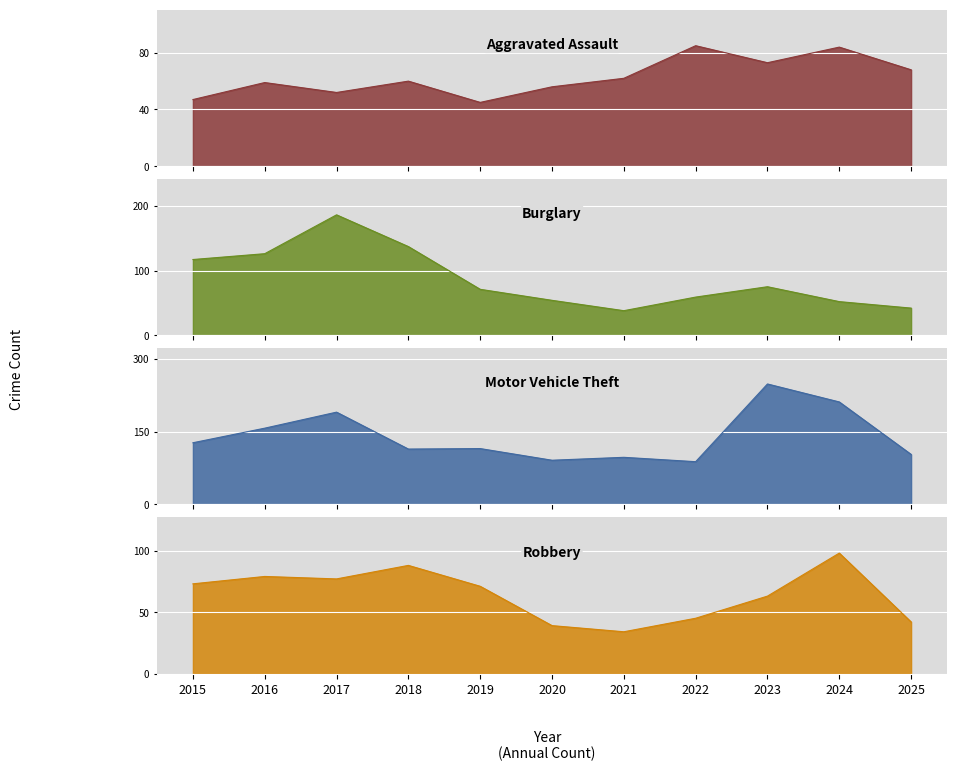

Which series ends up on top after the final intersection of Robbery and Burglary?

Robbery